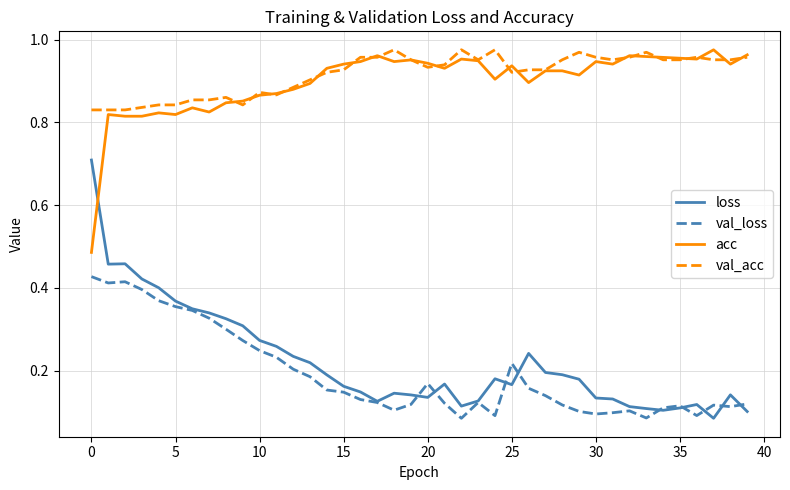

What is the sum of all val_acc values?

36.7